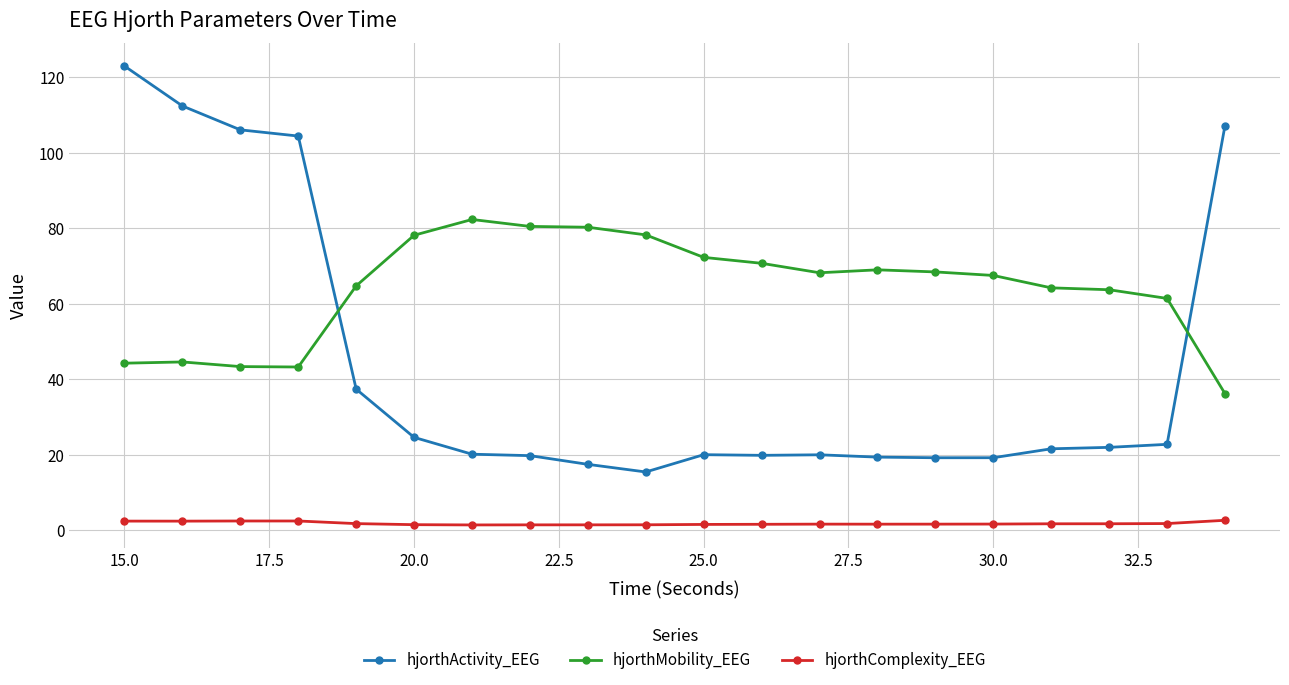

Rank the series by their average value, from lowest to highest.

hjorthComplexity_EEG, hjorthActivity_EEG, hjorthMobility_EEG